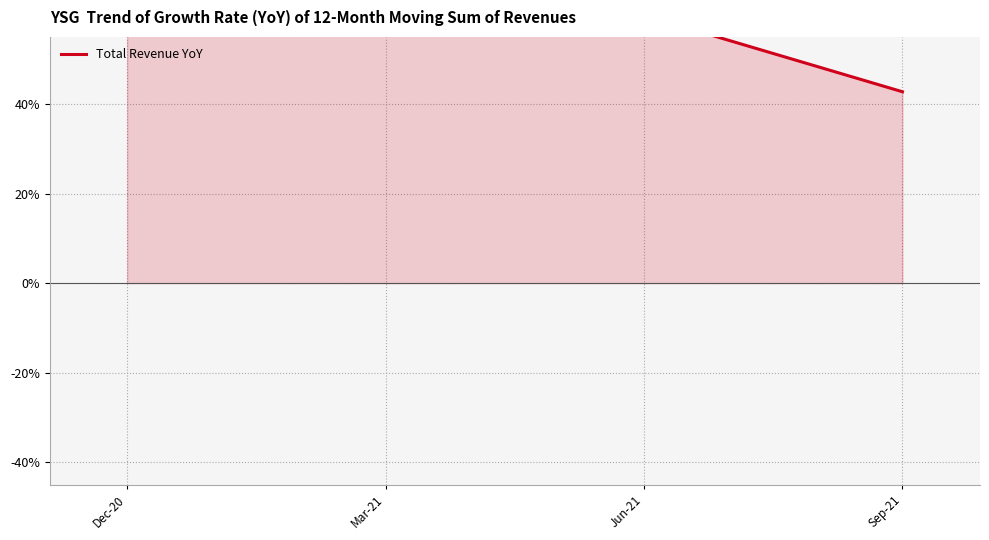

What is the value of the 3rd point from the left?

0.6